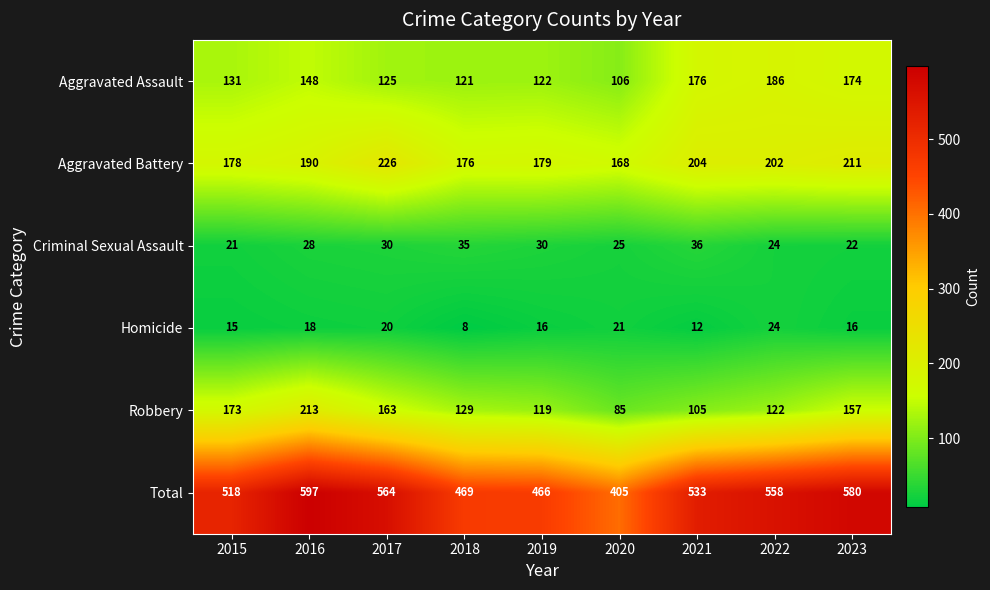

What is the maximum value for Total?

597